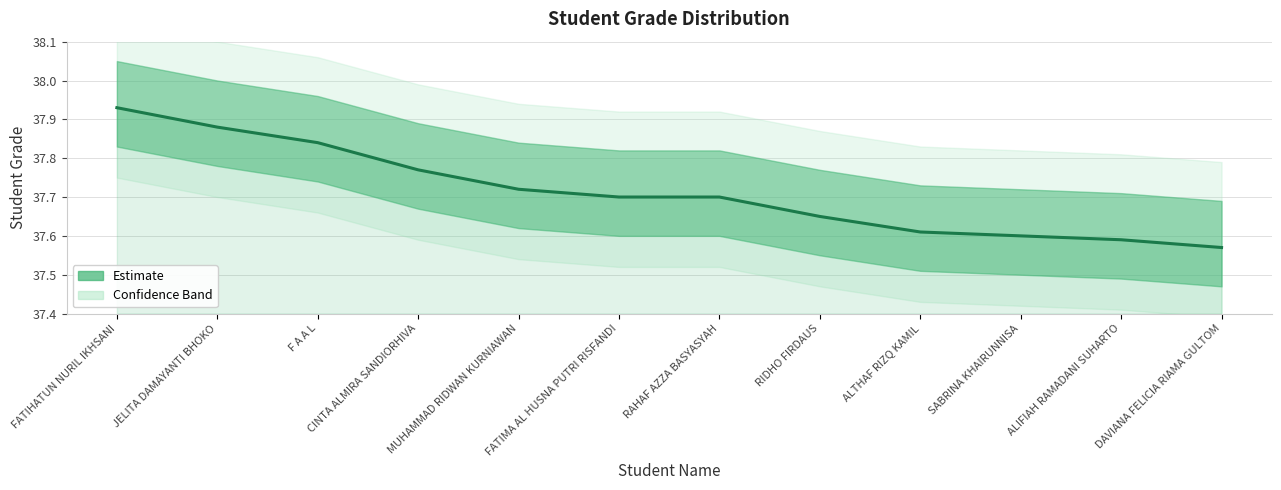

How many data points does each series have?

12